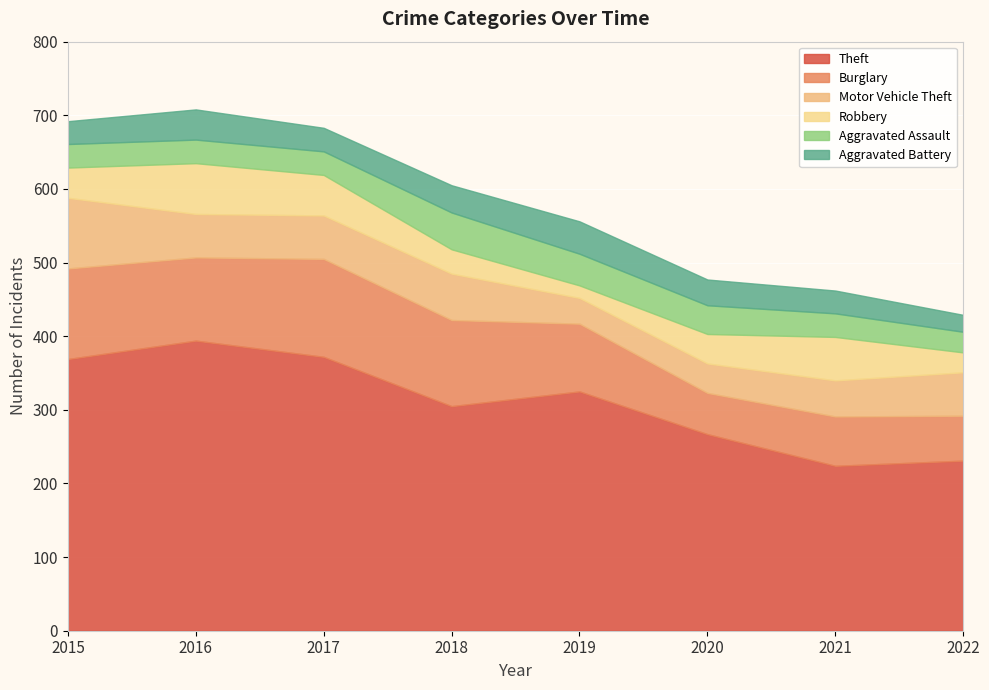

At which category does Aggravated Assault reach its first local peak?

2018